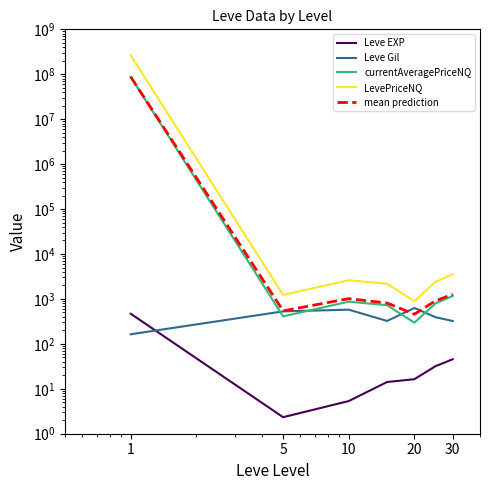

What is the difference between the maximum and minimum values in the LevePriceNQ series?

263301281.0